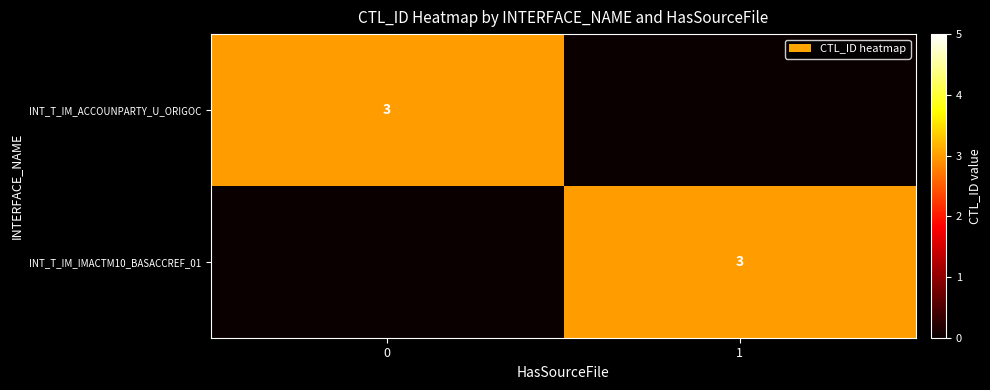

The value of row_1 at 0 is 0. True or false?

True